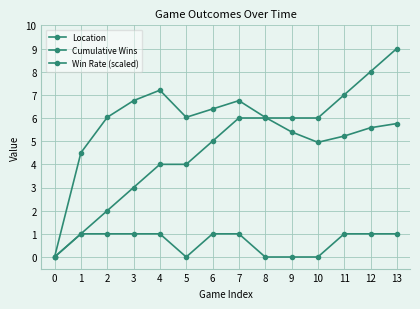

Count the number of data series in this chart.

3